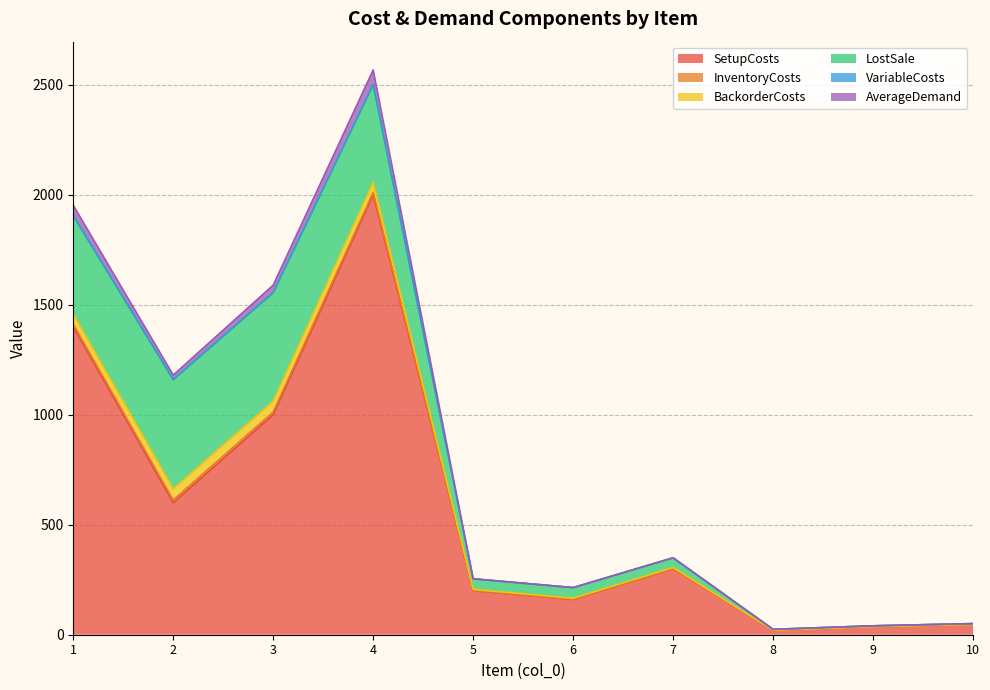

True or false: LostSale and AverageDemand intersect in this chart.

False